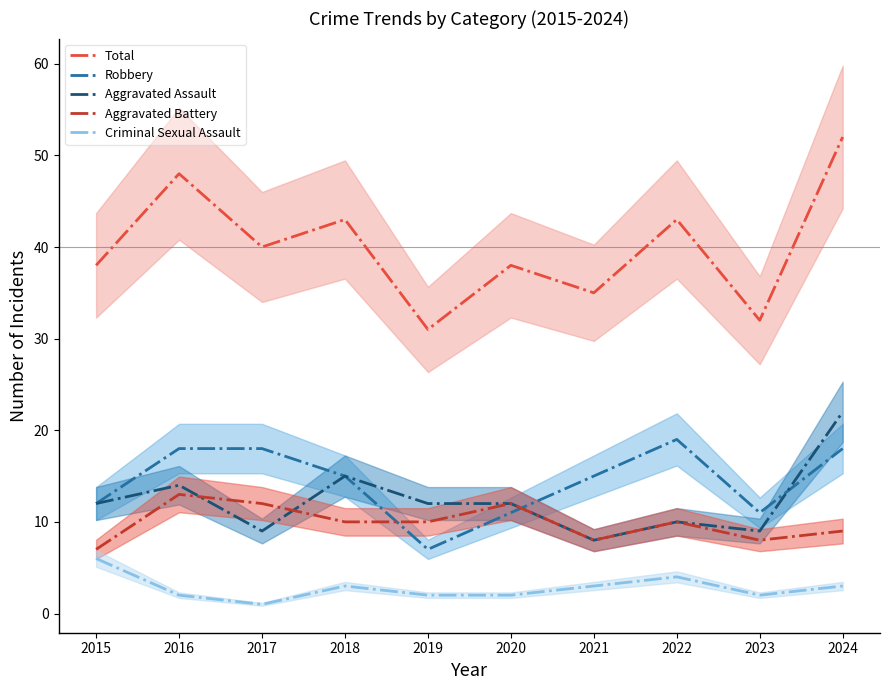

What is the difference between the Aggravated Assault values at 2019 and 2017?

3